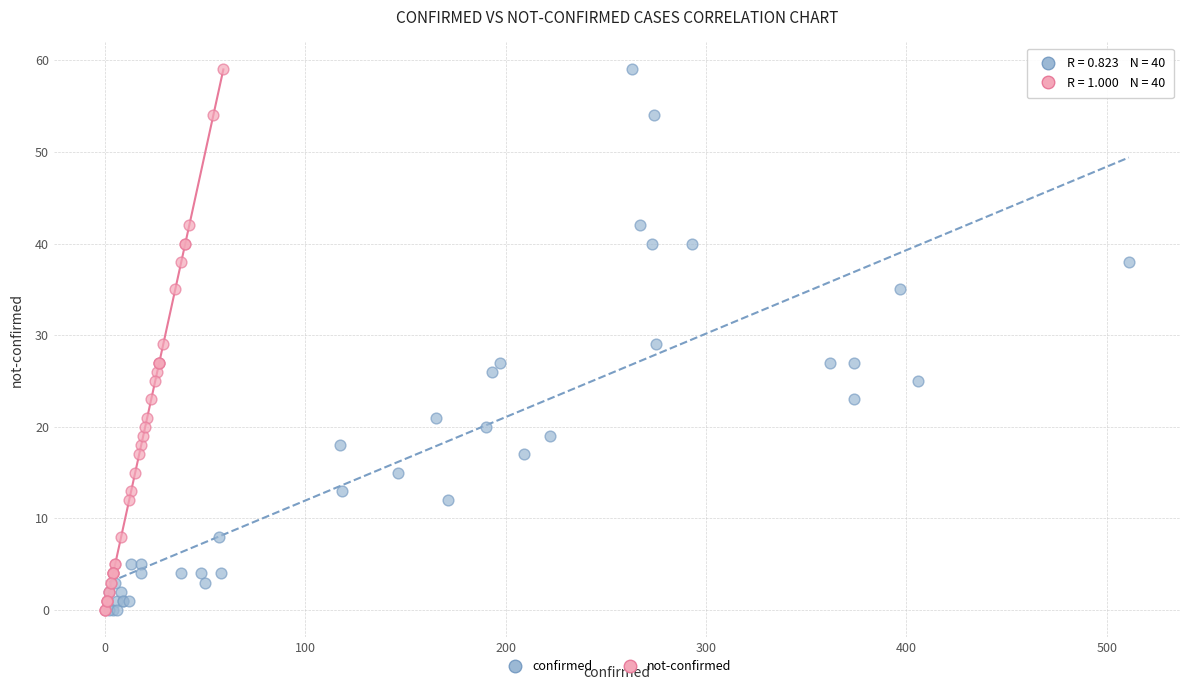

What are all the series names shown in the legend?

confirmed, not-confirmed